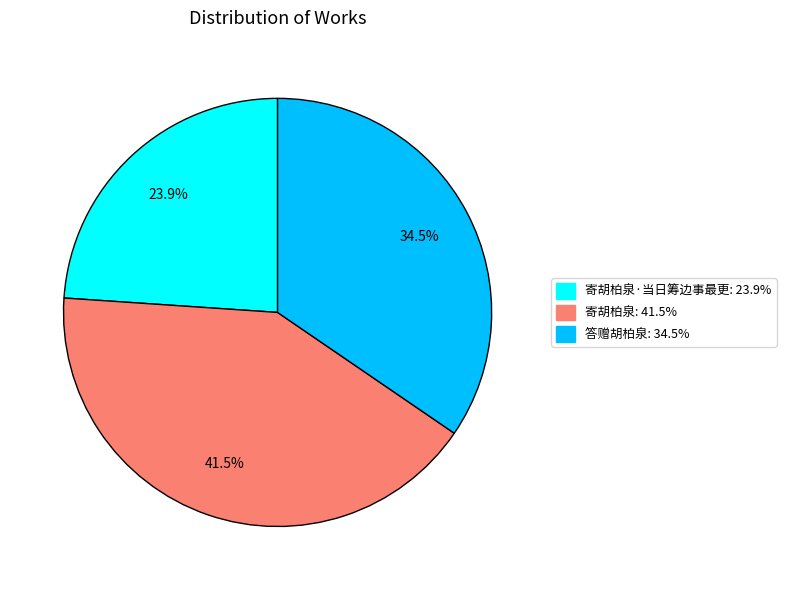

How much of the chart is everything except 答赠胡柏泉: 34.5%?

65.5%